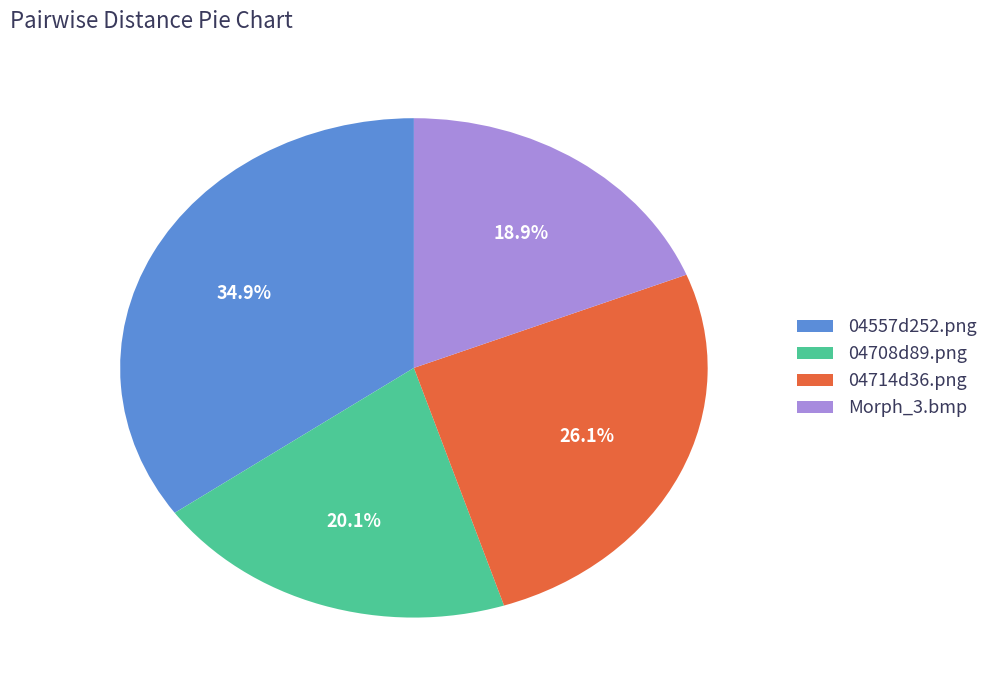

To the nearest percent, what is the average slice percentage?

25%